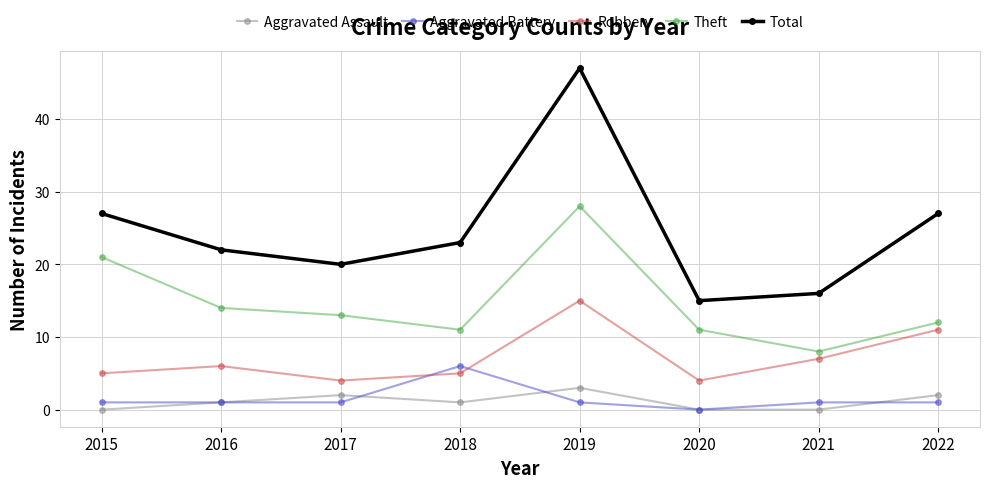

The Theft series shows 5 at 2022. True or false?

False